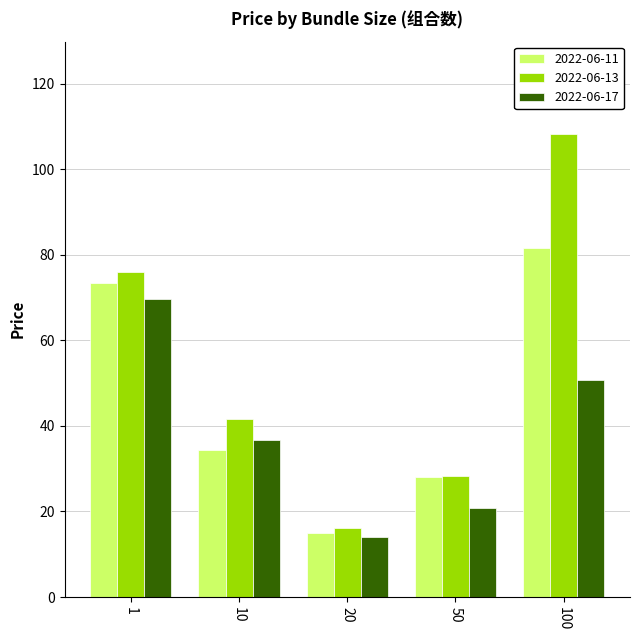

Which series has the largest range (max minus min)?

2022-06-13